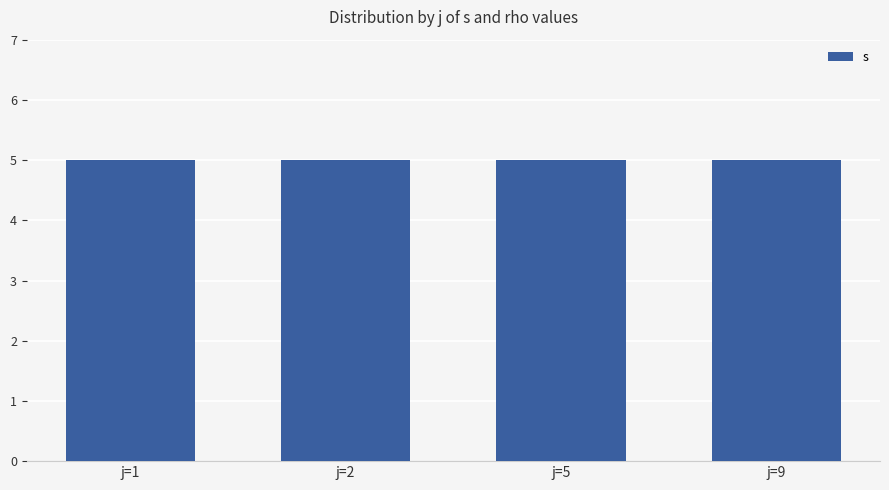

What is the sum of all s values?

20